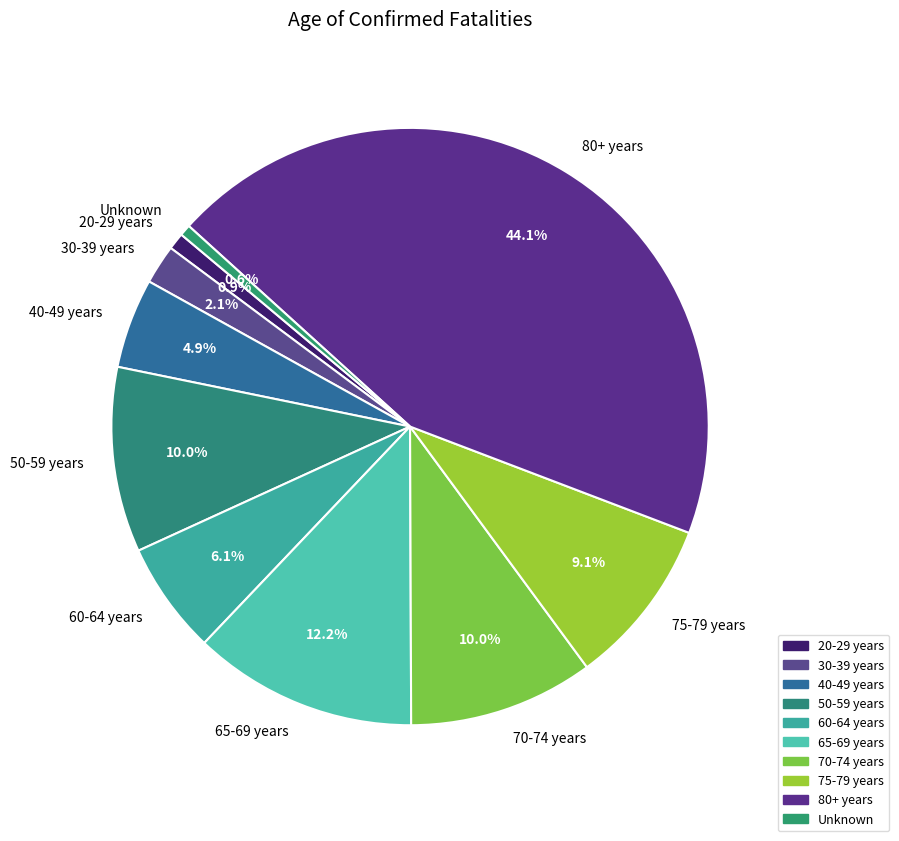

What percentage is the 80+ years slice, to the nearest percent?

44%